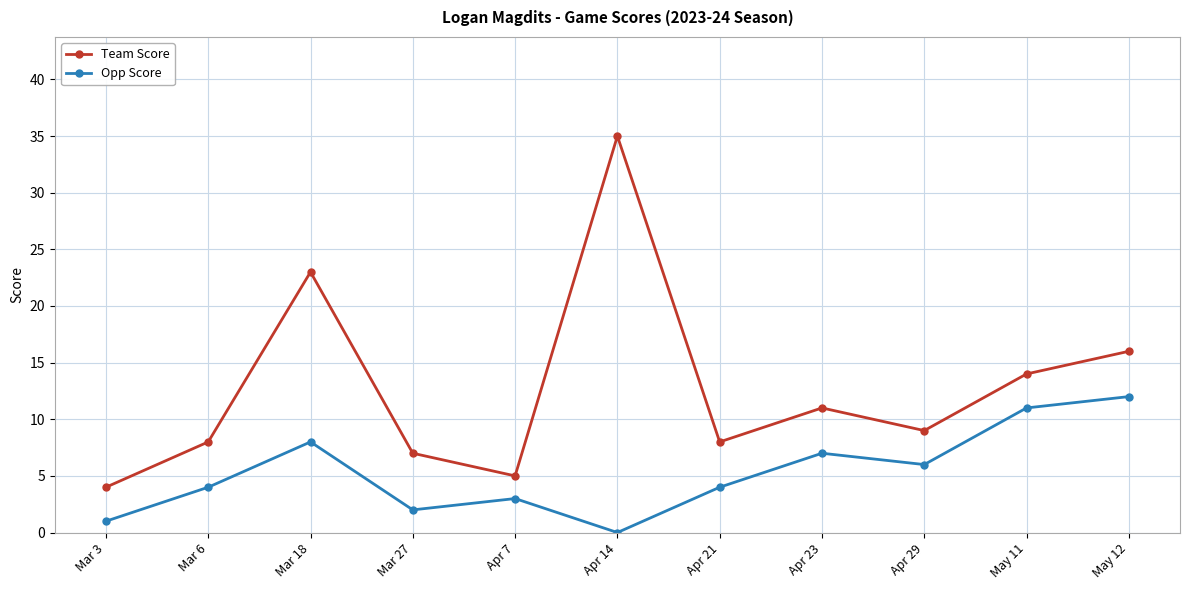

Is it true that Team Score equals 2 at Mar 3?

False